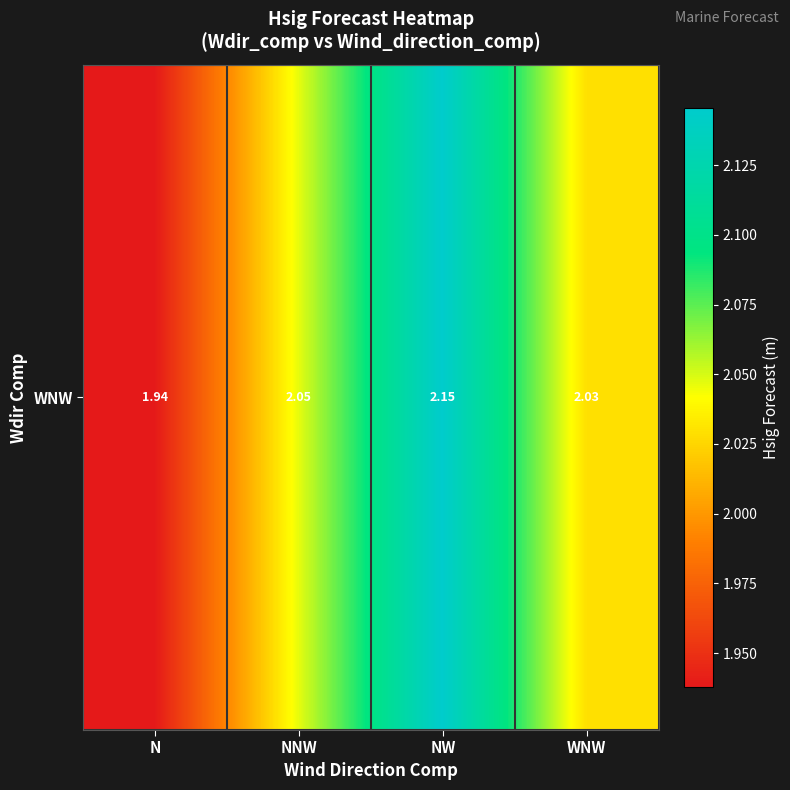

Which has a higher value, N or NW?

NW